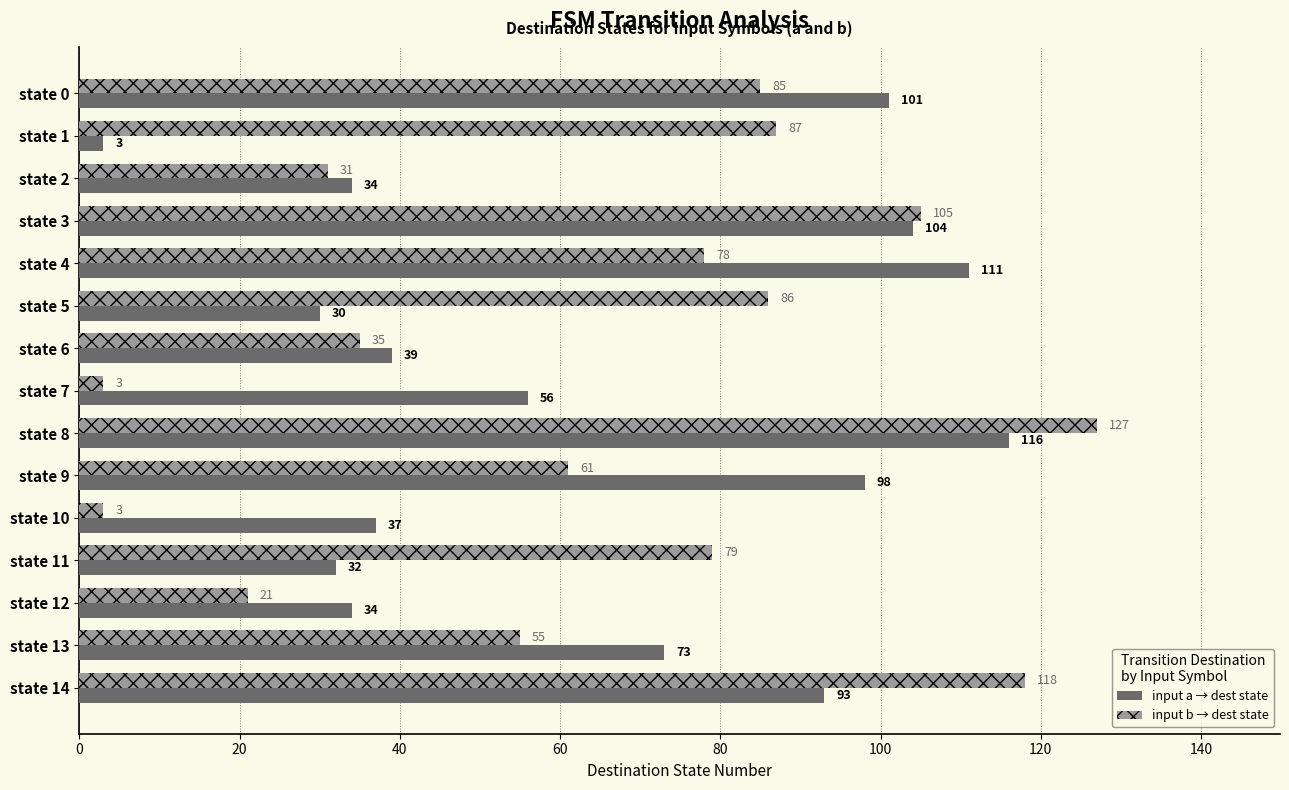

Count the number of categories in the chart.

15